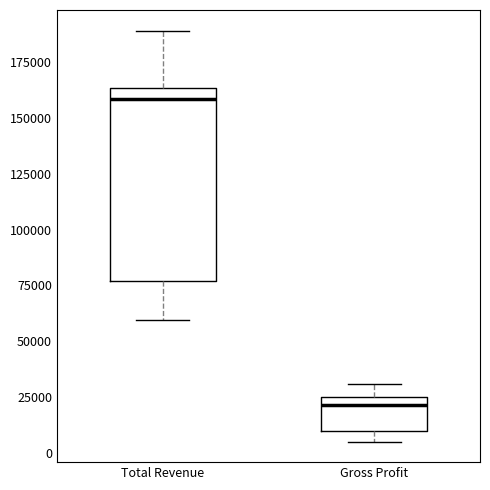

Reading left to right, transcribe this box plot: for each box, give where its median line is, the range the box spans, and where its two whiskers end, as read against the y-axis. The values are not printed on the chart, so give them approximately, as read against the axis.

Total Revenue: median 160000, box 75000 to 165000, whiskers 60000 to 190000
Gross Profit: median 20000, box 10000 to 25000, whiskers 5000 to 30000